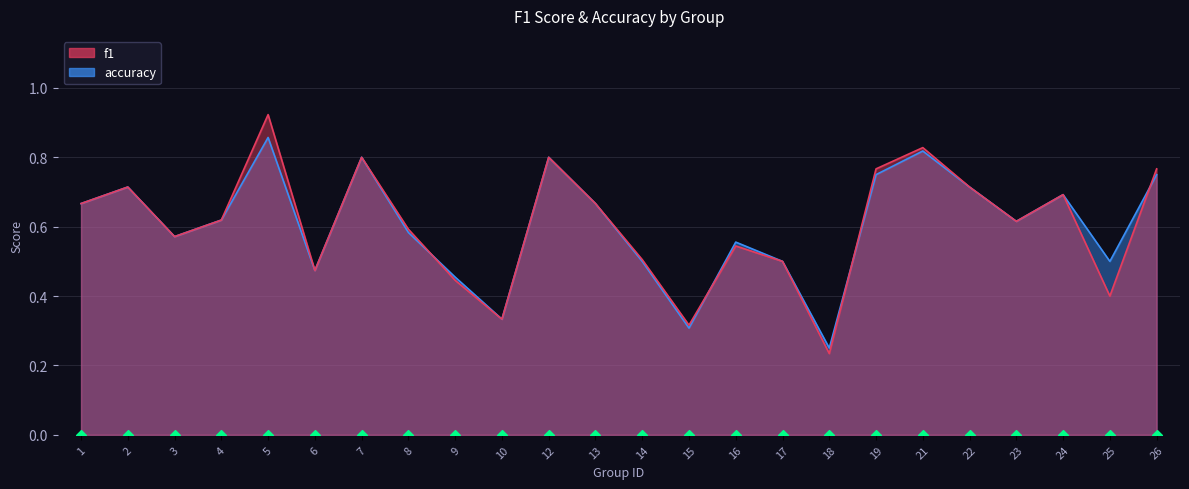

Which series has the widest spread of Y values?

f1